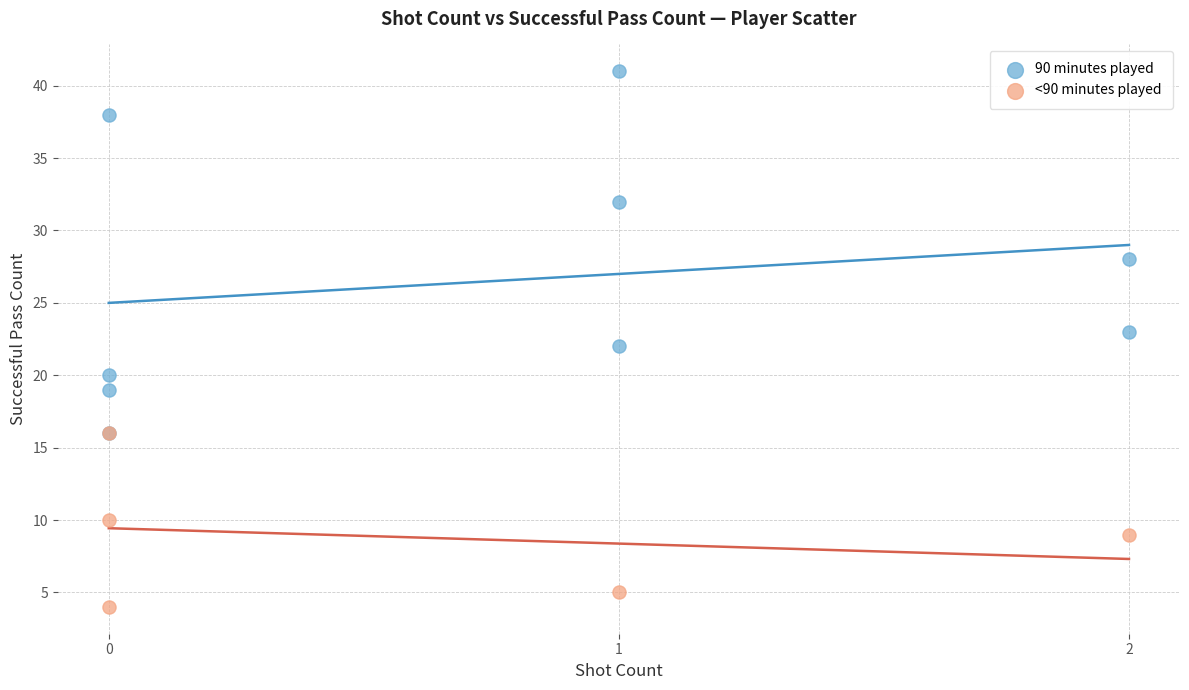

Which series has the largest Y range (max minus min)?

90 minutes played